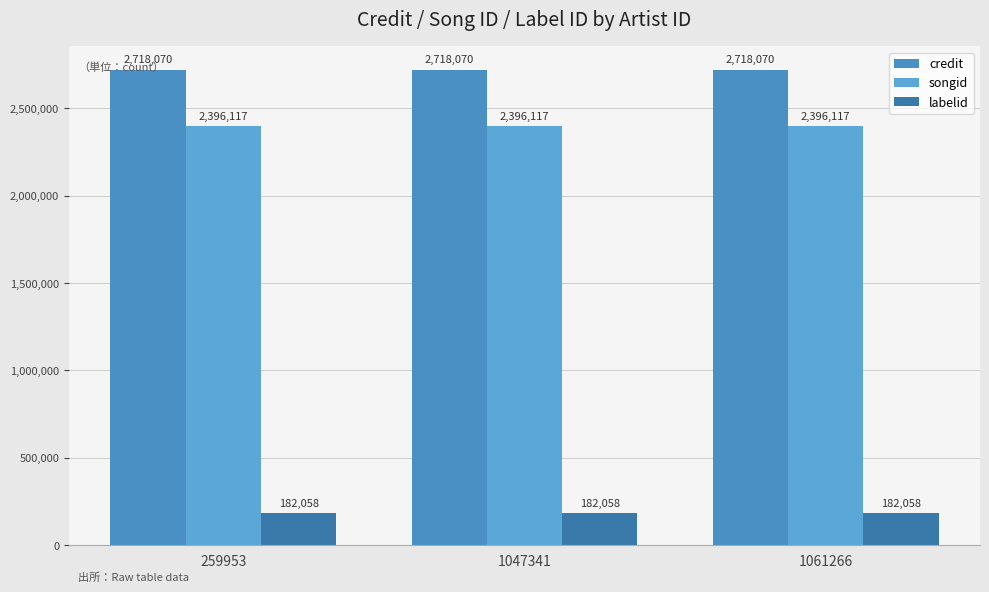

What is the sum of the credit values at 1061266 and 1047341?

5436140